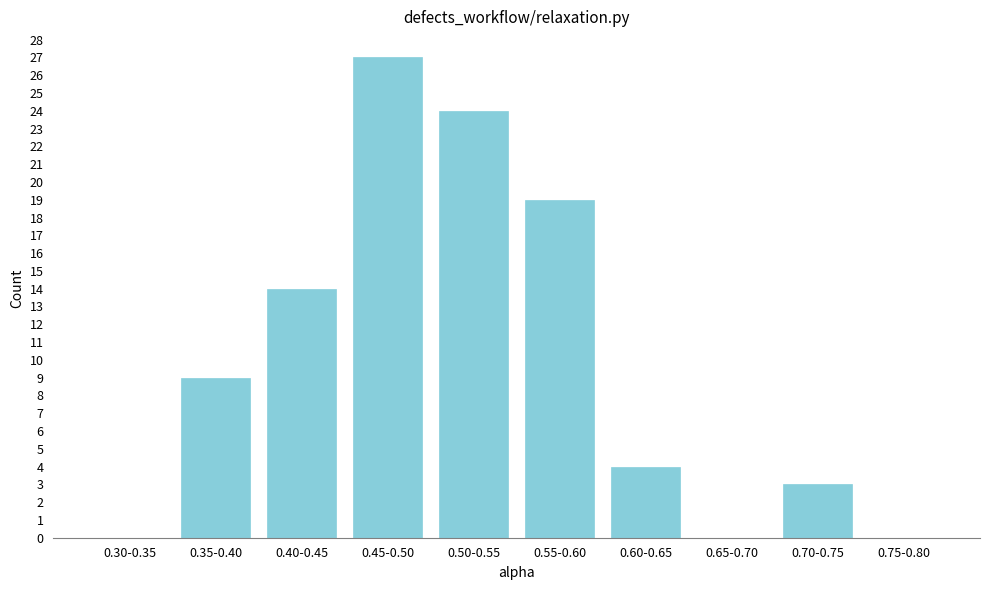

Reading left to right, transcribe all the data shown in this chart.

0.30-0.35=0	0.35-0.40=9	0.40-0.45=14	0.45-0.50=27	0.50-0.55=24	0.55-0.60=19	0.60-0.65=4	0.65-0.70=0	0.70-0.75=3	0.75-0.80=0